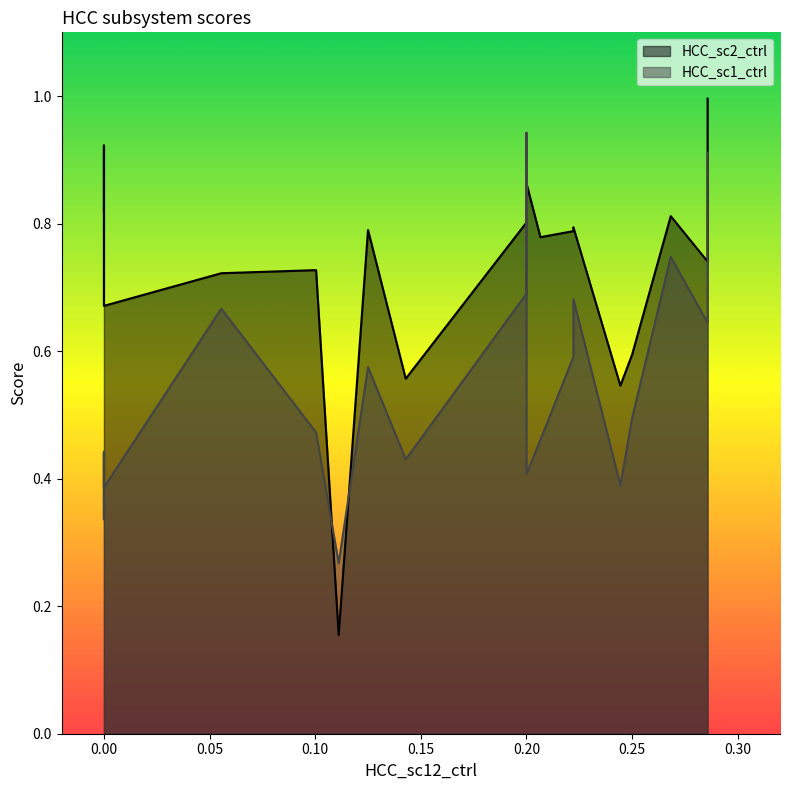

At how many categories does at least one series exceed 0?

20